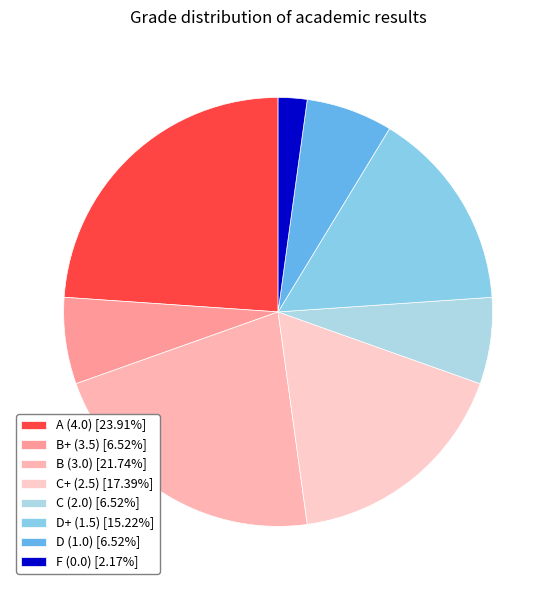

Count the number of slices in the pie.

8